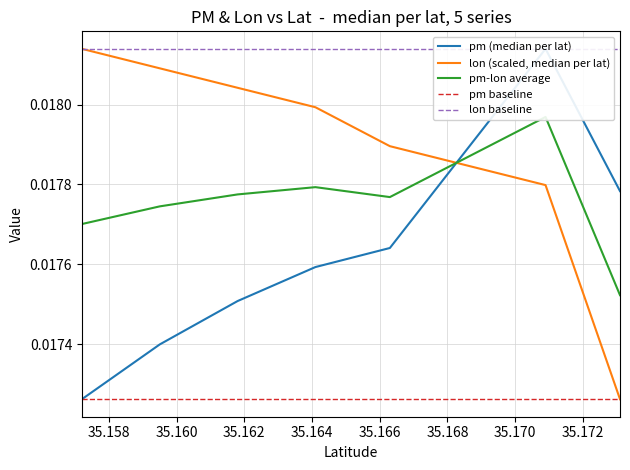

What is the sum of all lon (scaled, median per lat) values?

0.1